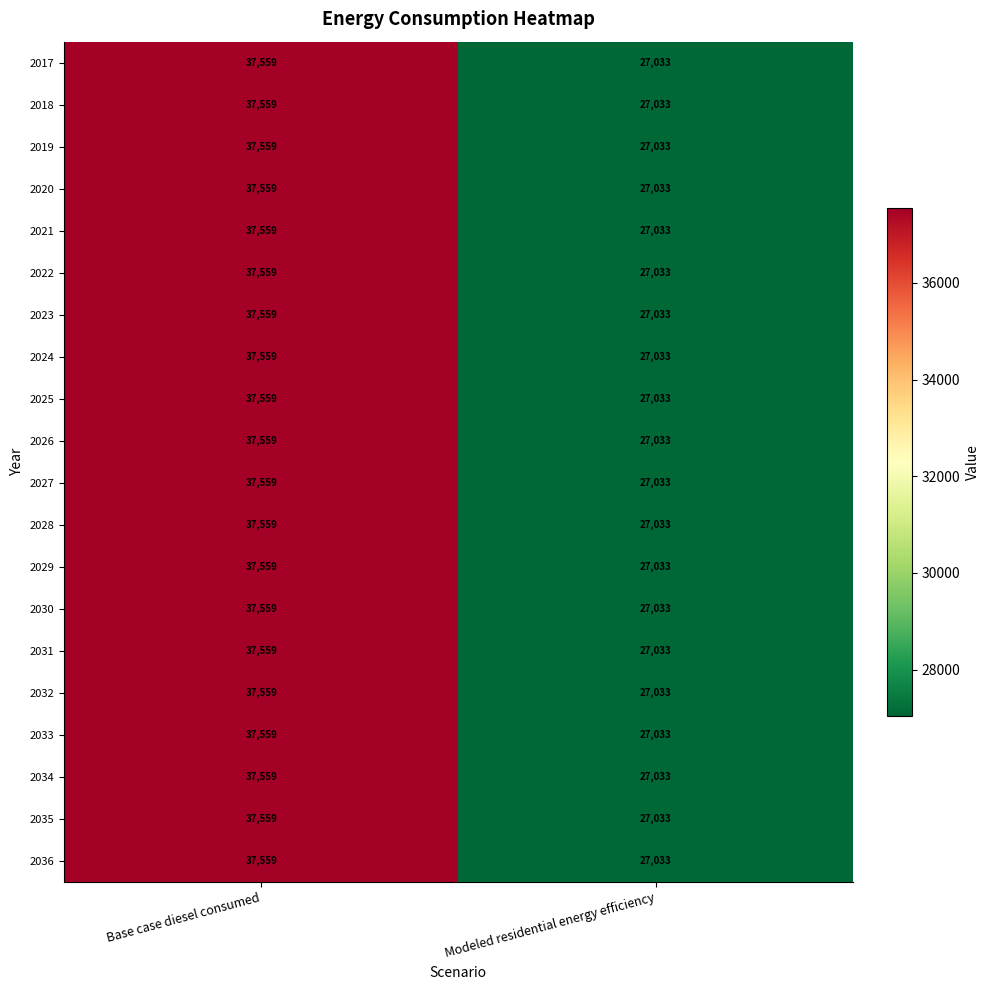

What is the average value of the 2031 series?

32296